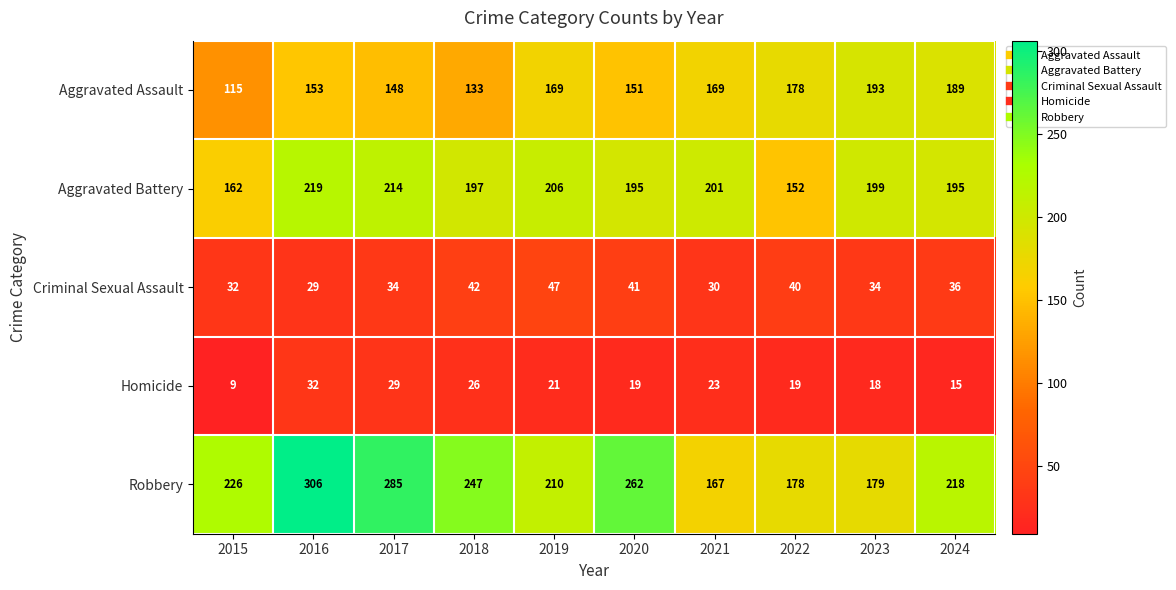

What is the approximate value of Criminal Sexual Assault at 2022?

40